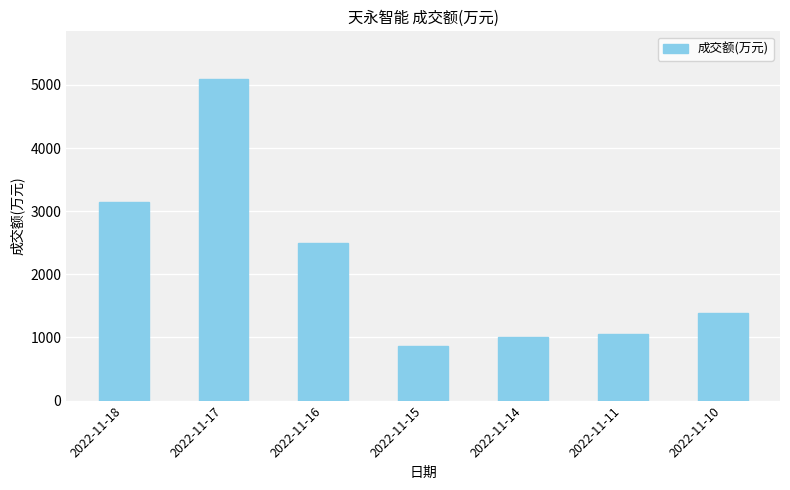

What is the approximate value at 2022-11-17?

5087